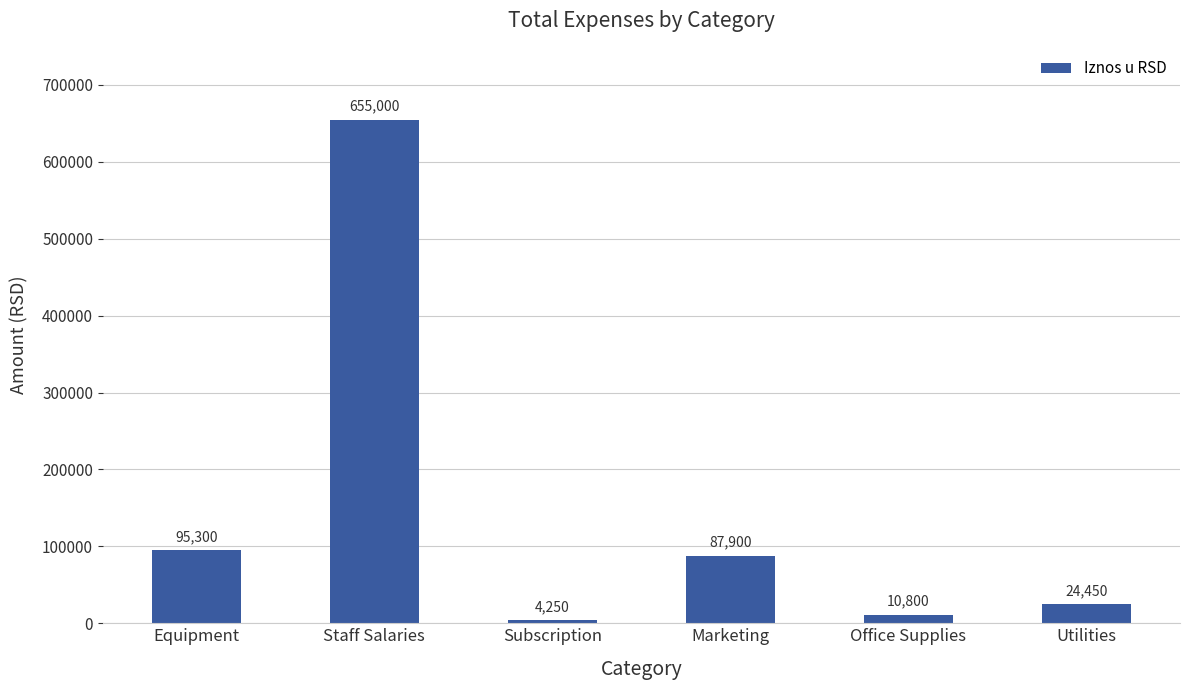

Are the bars horizontal?

No